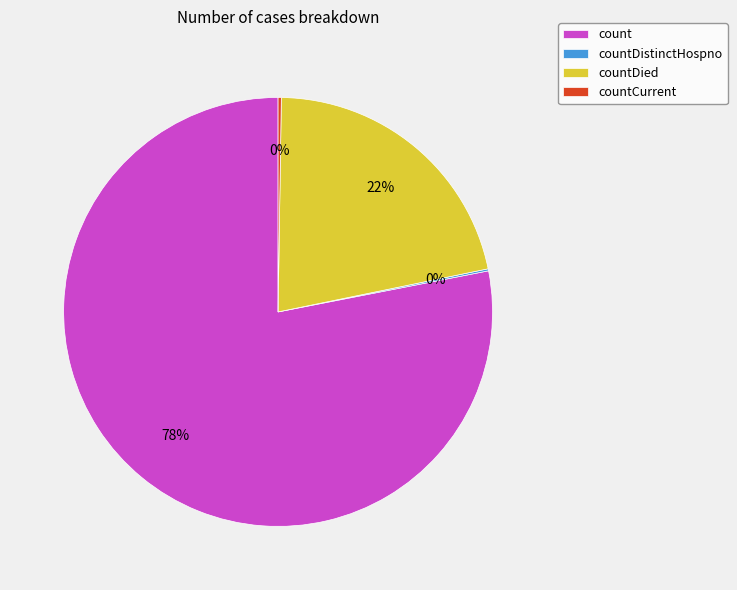

Which has a higher value, count or countDied?

count